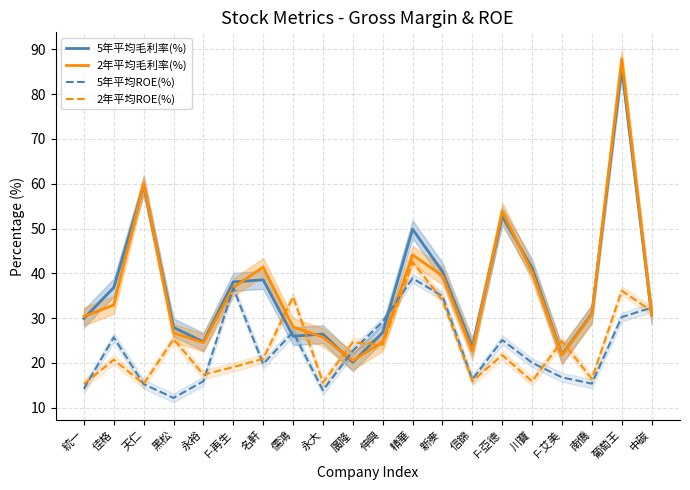

Does the chart have visible grid lines?

Yes